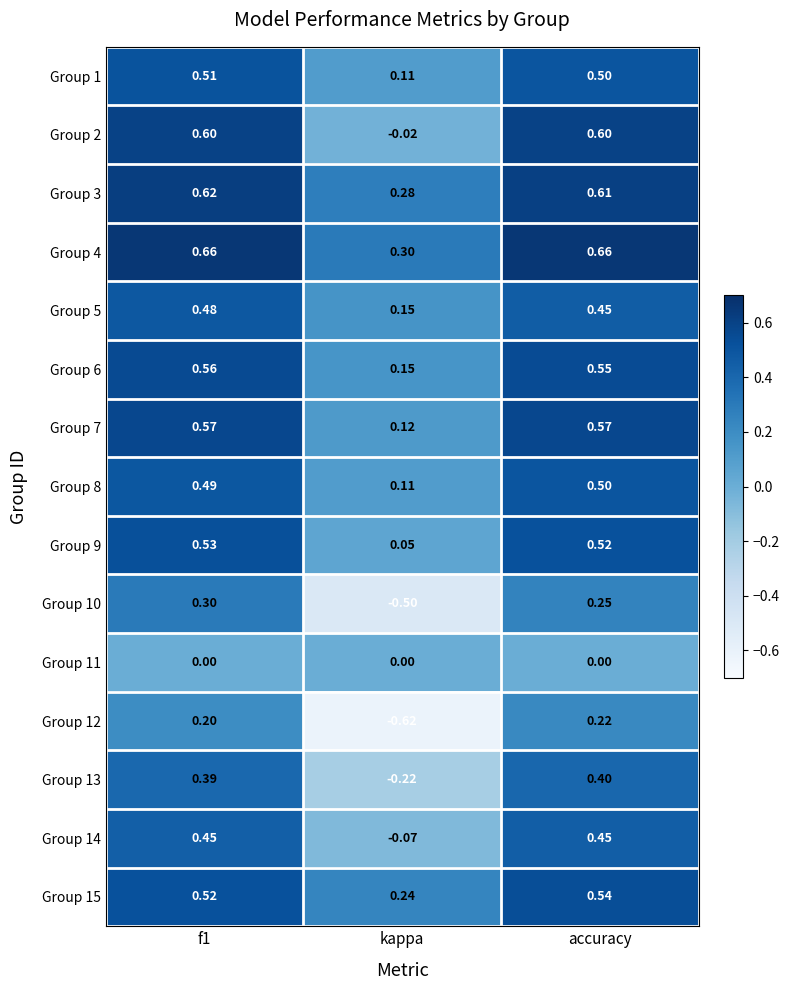

Which category has the lowest value across all series?

kappa